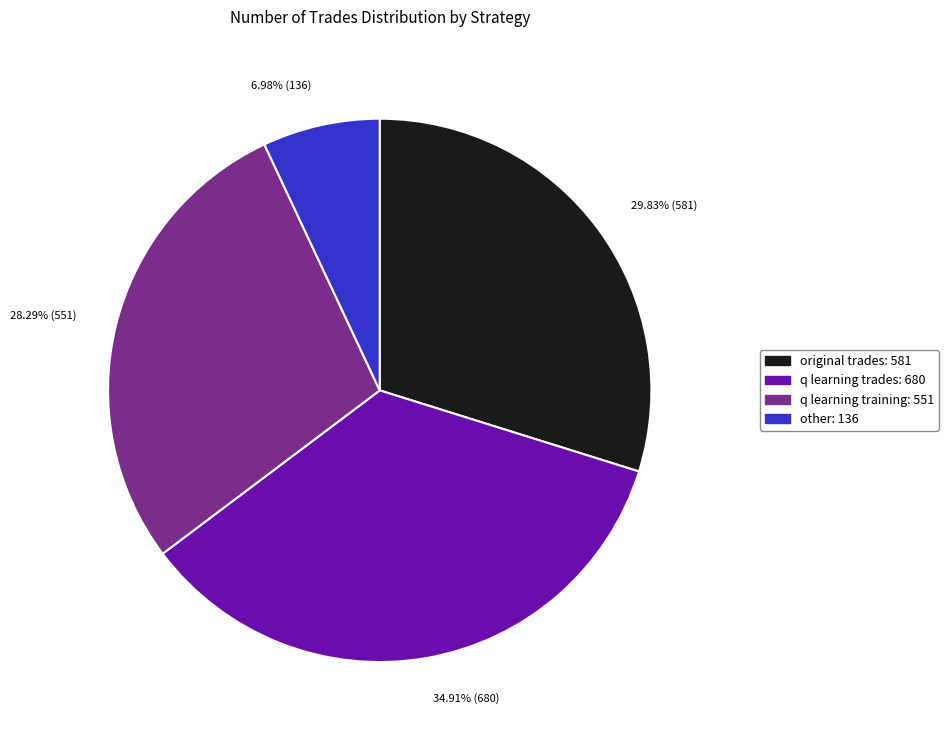

Combined, do original trades: 581 and other: 136 account for over 50%?

No